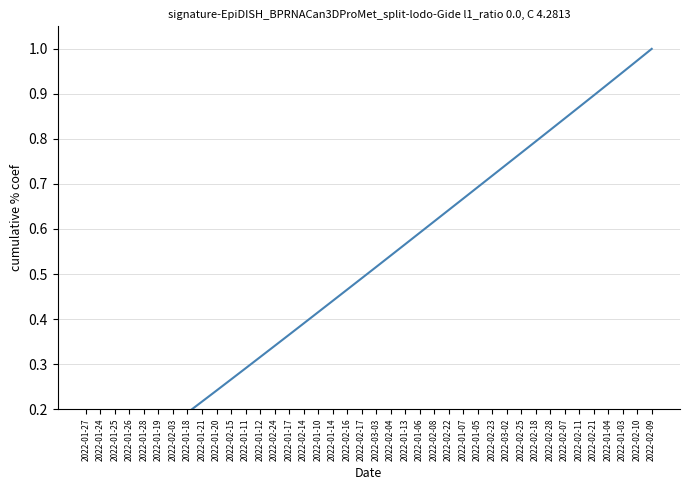

Count the number of data series in this chart.

1